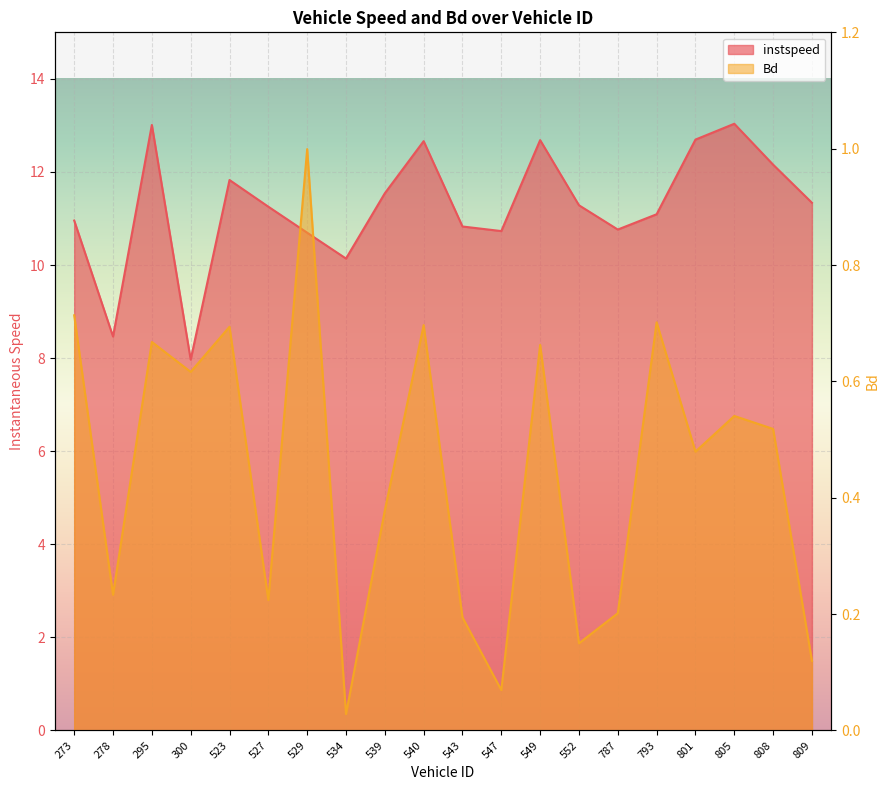

What is the label of the 15th point from the right?

527.0